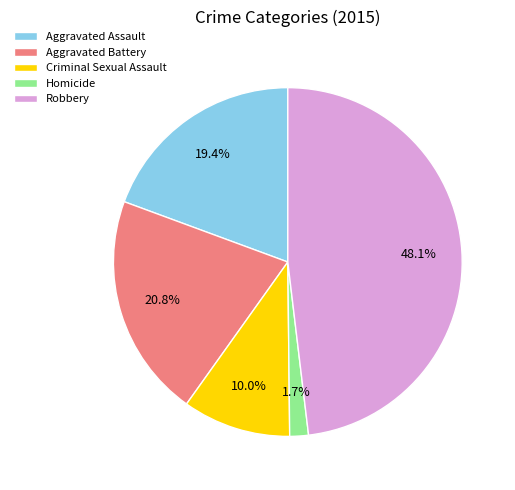

What is the total percentage of Robbery and Homicide?

49.8%